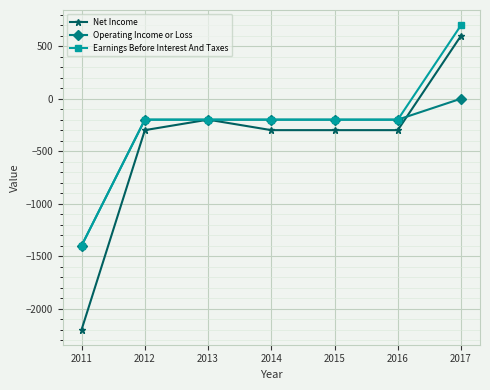

What is the value of the Net Income point at the 7th from the left?

600